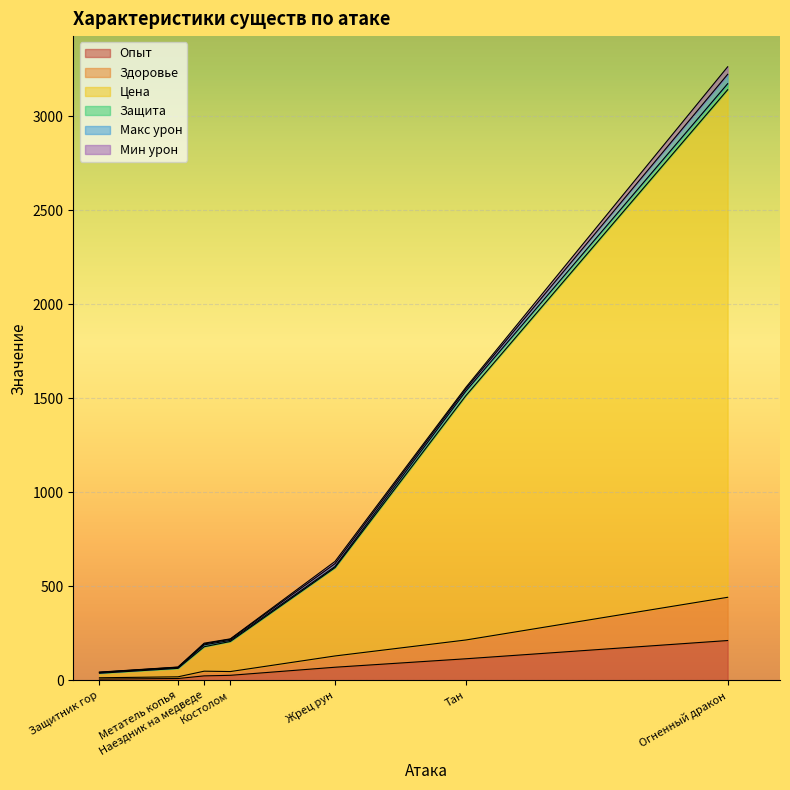

At which category is the sum across all series the highest?

Огненный дракон